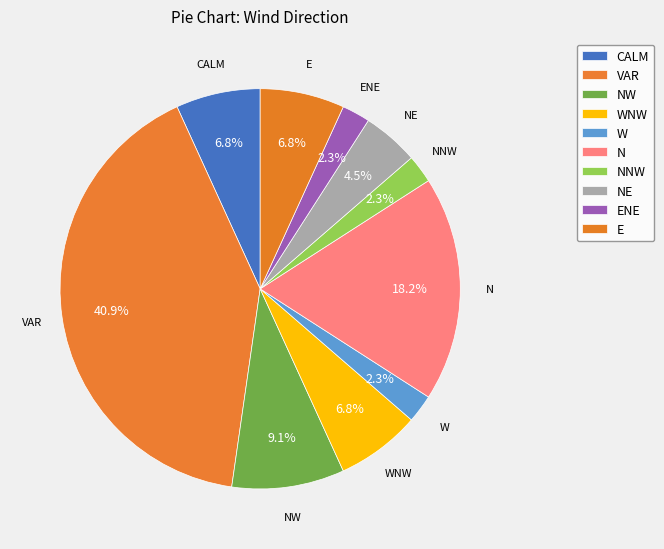

What percentage is the VAR slice, to the nearest percent?

41%